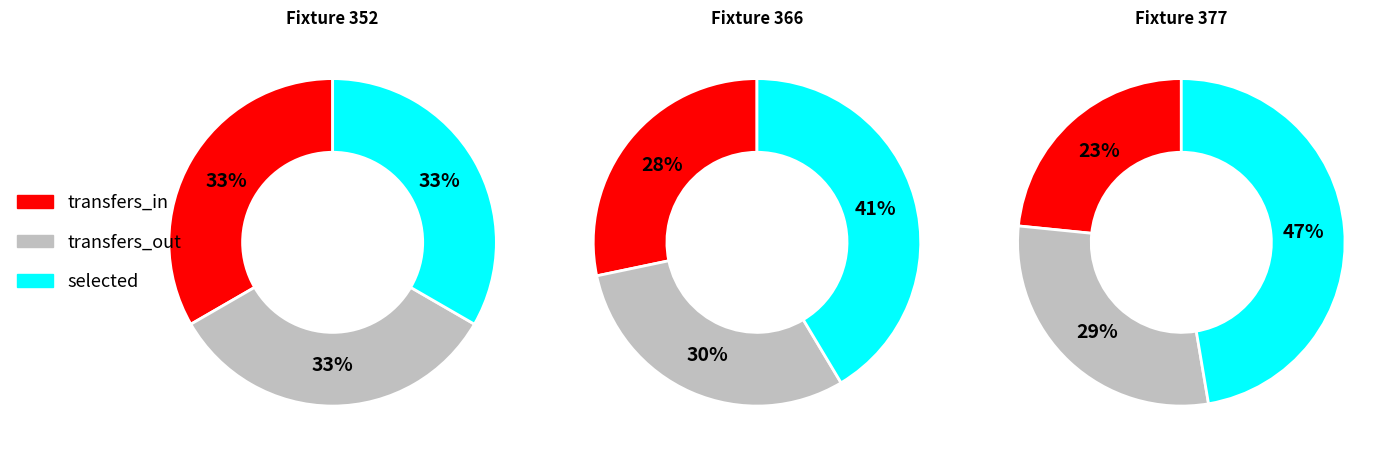

What is the smallest slice in the pie chart?

transfers_in